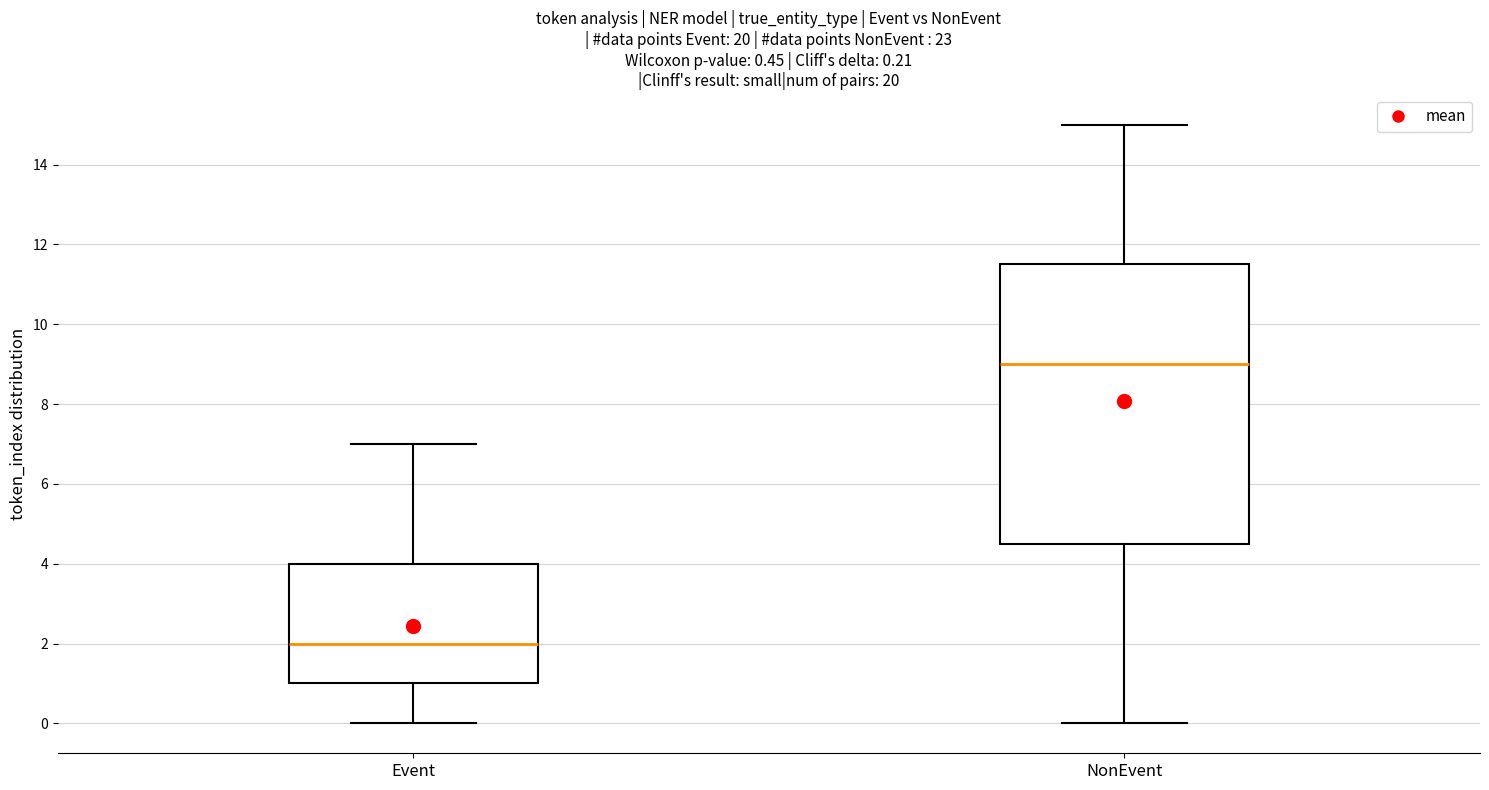

Comparing the boxes themselves (not the whiskers), which one is the tallest?

NonEvent